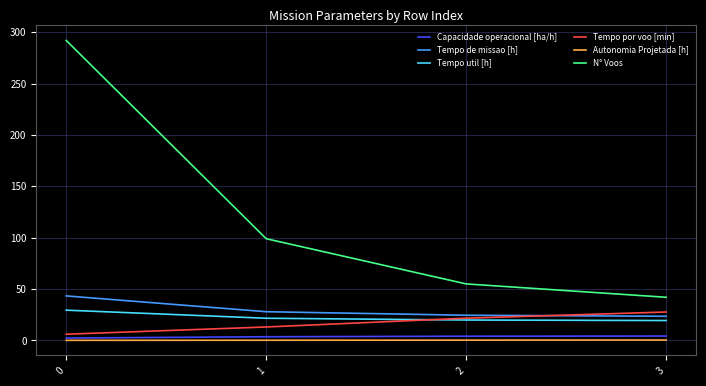

What is the difference between the highest and lowest values at 2?

54.7